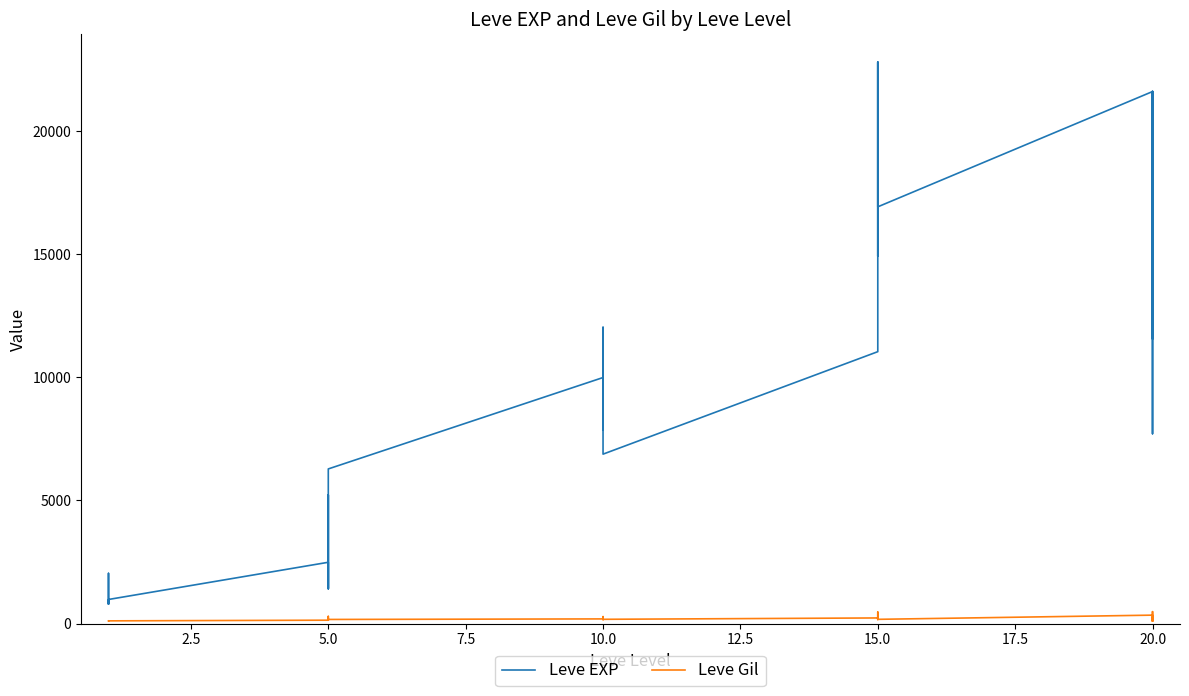

True or false: Leve Gil and Leve EXP intersect in this chart.

False